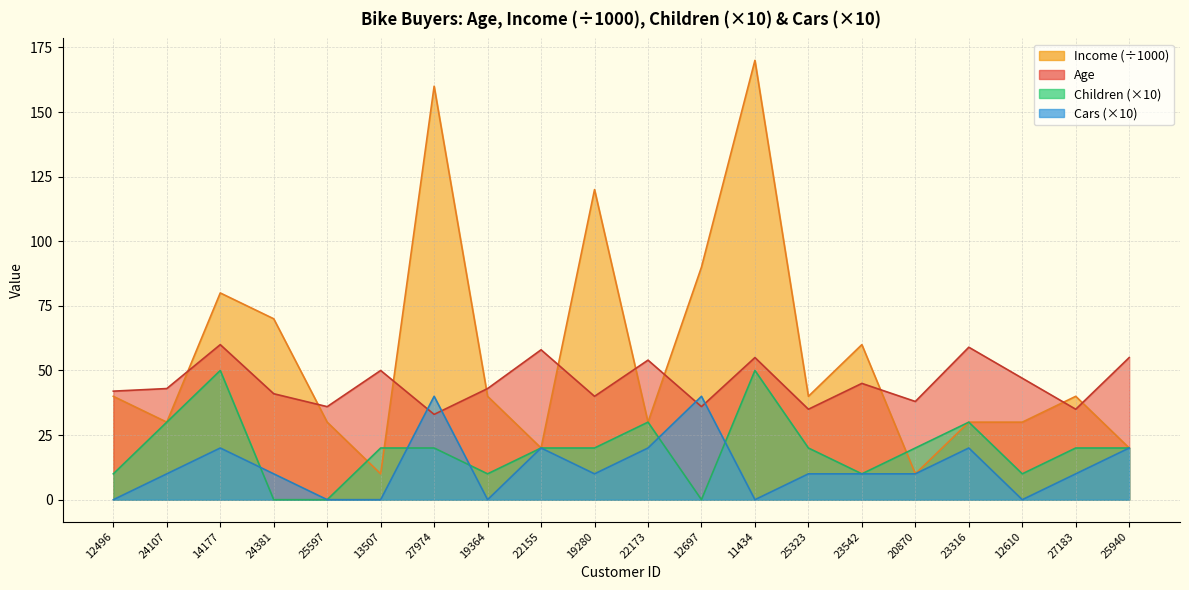

Reading left to right, what are all the values shown in this chart?

Age: 12496=42	24107=43	14177=60	24381=41	25597=36	13507=50	27974=33	19364=43	22155=58	19280=40	22173=54	12697=36	11434=55	25323=35	23542=45	20870=38	23316=59	12610=47	27183=35	25940=55
Income: 12496=40	24107=30	14177=80	24381=70	25597=30	13507=10	27974=160	19364=40	22155=20	19280=120	22173=30	12697=90	11434=170	25323=40	23542=60	20870=10	23316=30	12610=30	27183=40	25940=20
Children: 12496=10	24107=30	14177=50	24381=0	25597=0	13507=20	27974=20	19364=10	22155=20	19280=20	22173=30	12697=0	11434=50	25323=20	23542=10	20870=20	23316=30	12610=10	27183=20	25940=20
Cars: 12496=0	24107=10	14177=20	24381=10	25597=0	13507=0	27974=40	19364=0	22155=20	19280=10	22173=20	12697=40	11434=0	25323=10	23542=10	20870=10	23316=20	12610=0	27183=10	25940=20